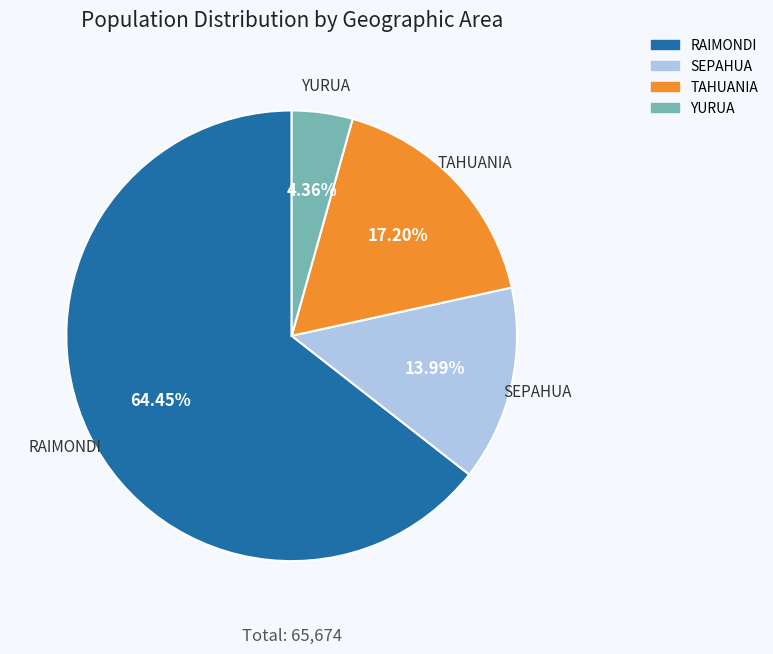

Which has a higher value, YURUA or TAHUANIA?

TAHUANIA